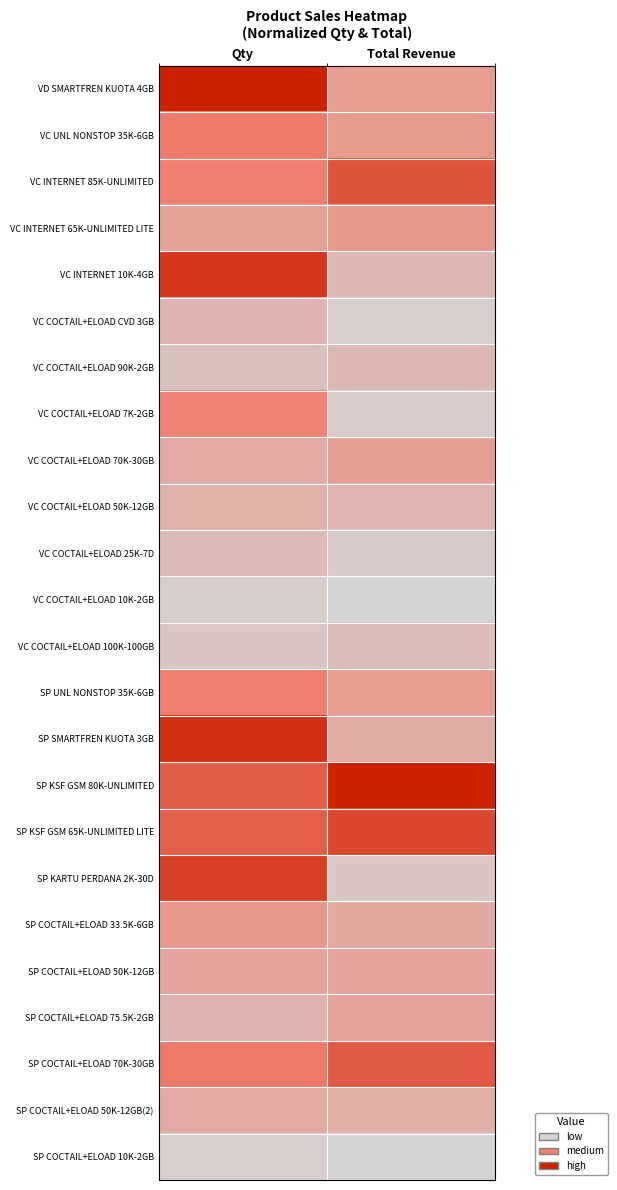

At how many categories does at least one series exceed 0?

2